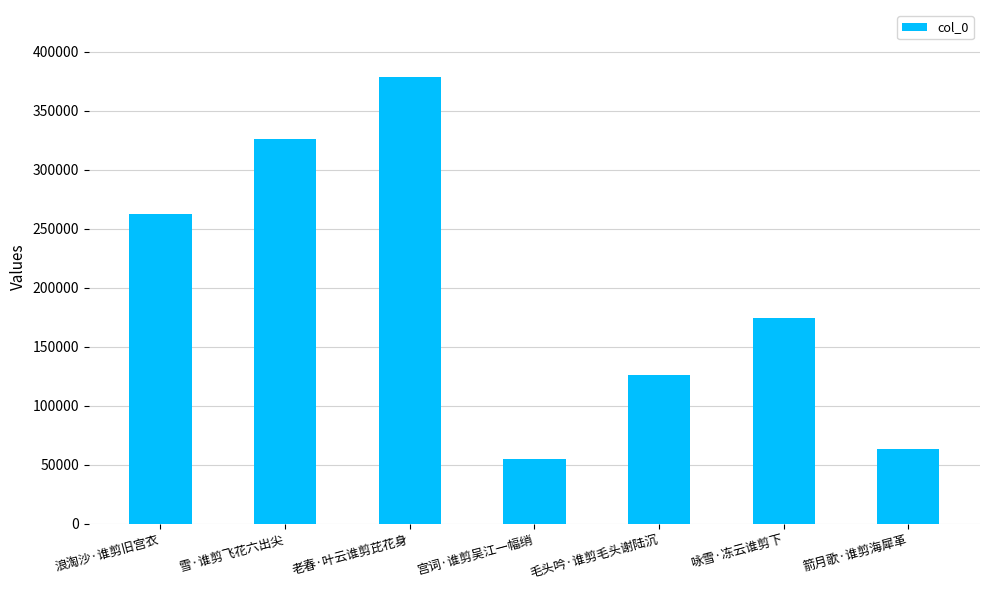

Does the chart contain stacked bars?

No